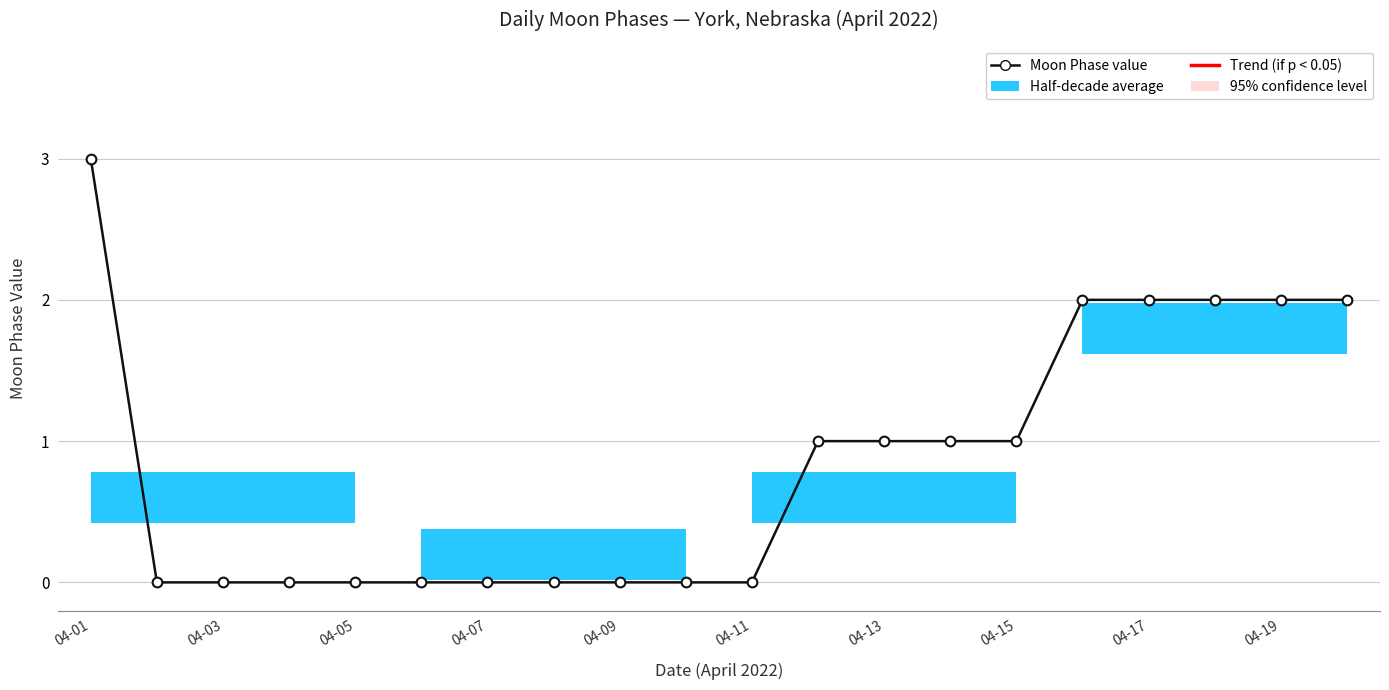

How many lines are shown in the chart?

1